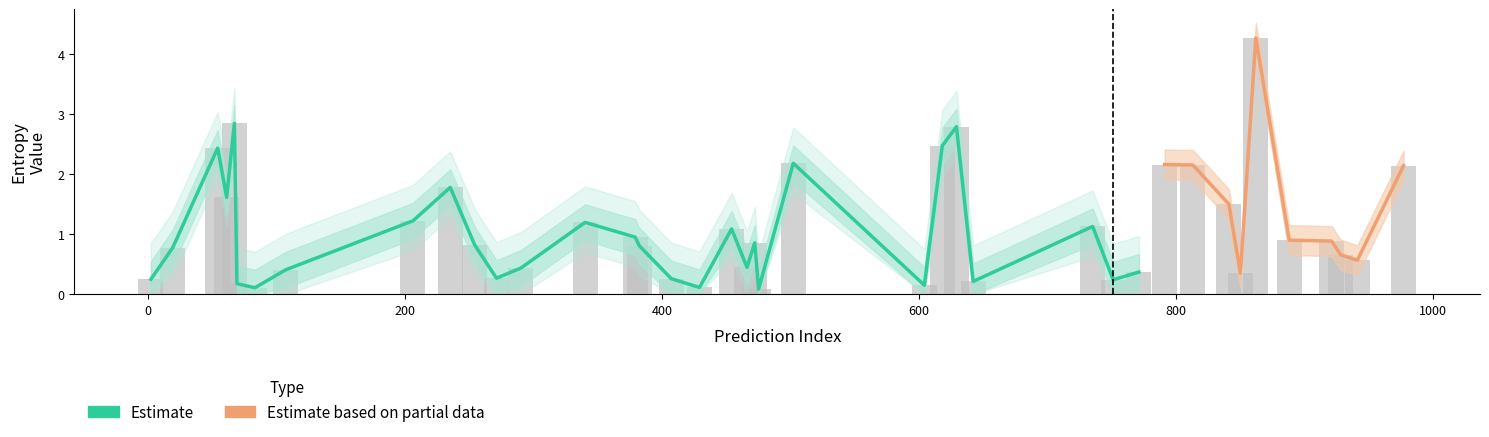

Count the number of data series in this chart.

2